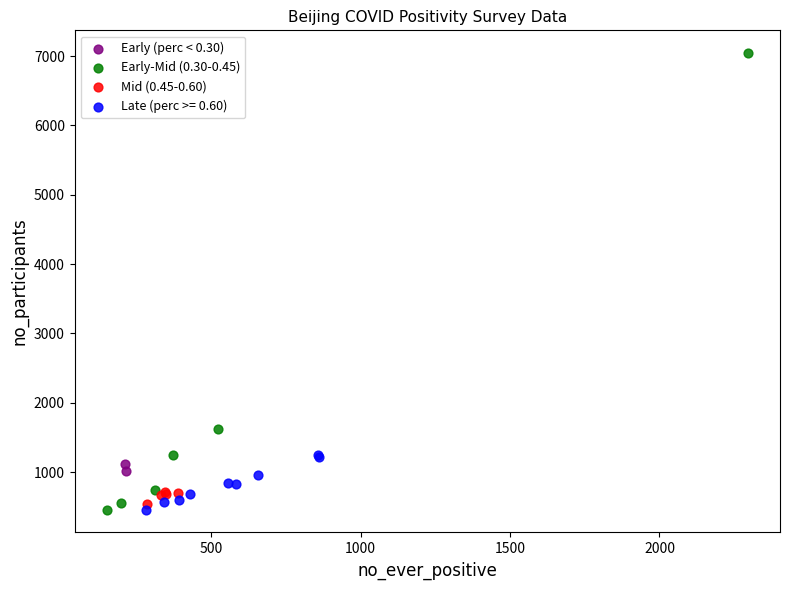

Which series reaches the maximum Y coordinate?

Early-Mid (0.30-0.45)